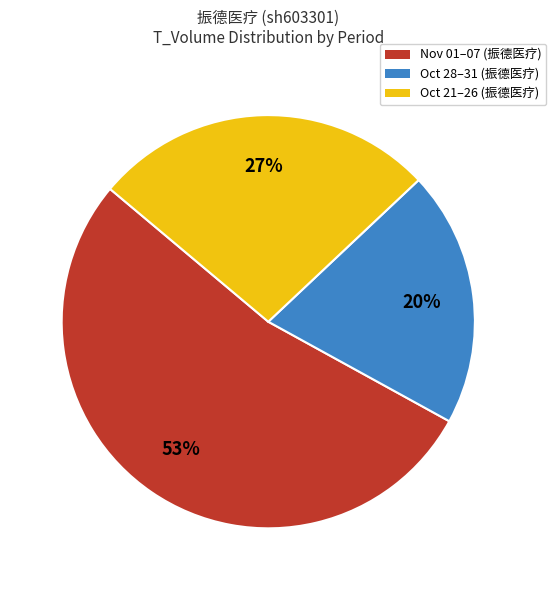

Is there a majority slice in this chart?

Yes